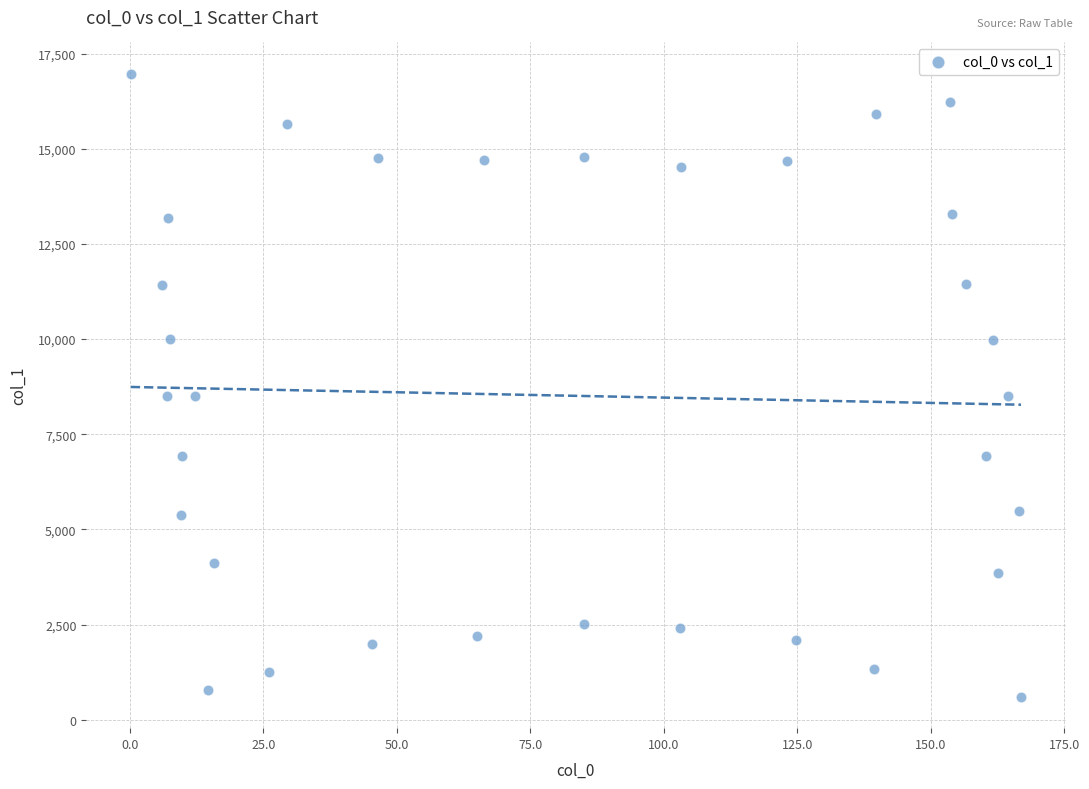

What is the range of X values (max minus min)?

166.7